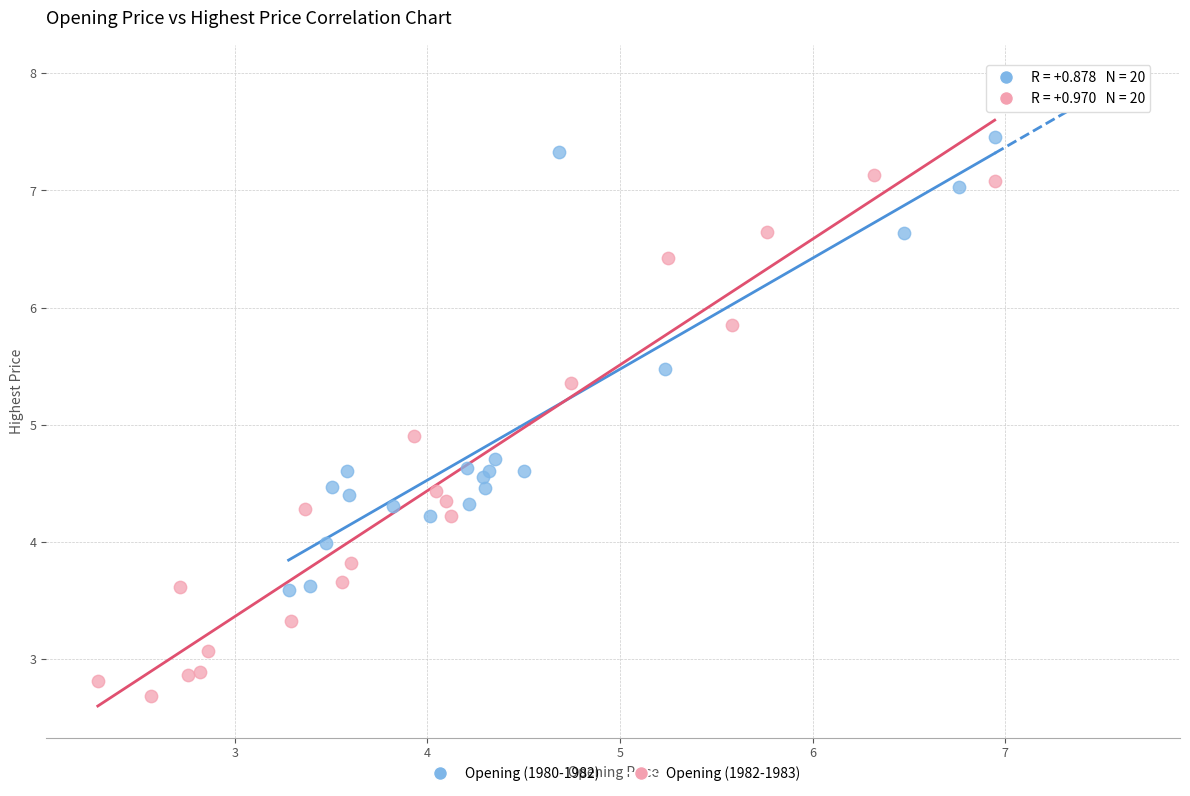

Which series reaches the maximum Y coordinate?

Opening (1980-1982)